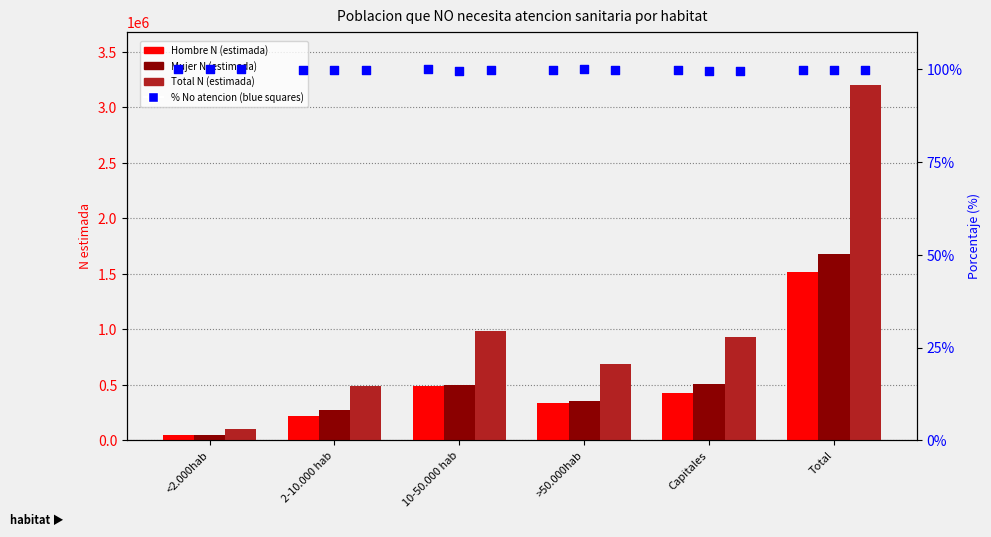

At how many categories does at least one series exceed 519835?

4